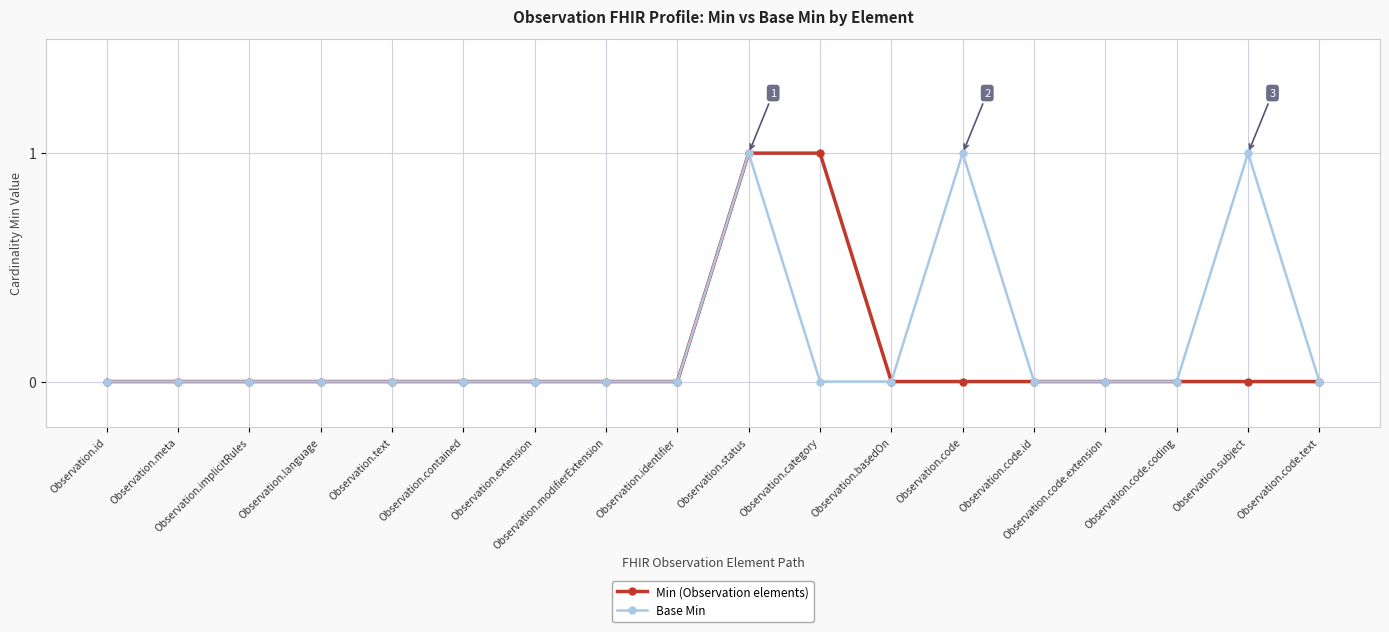

Reading right to left, extract all data points from this chart.

Min (Observation elements): 0	0	0	0	0	0	0	1	1	0	0	0	0	0	0	0	0	0
Base Min: 0	1	0	0	0	1	0	0	1	0	0	0	0	0	0	0	0	0